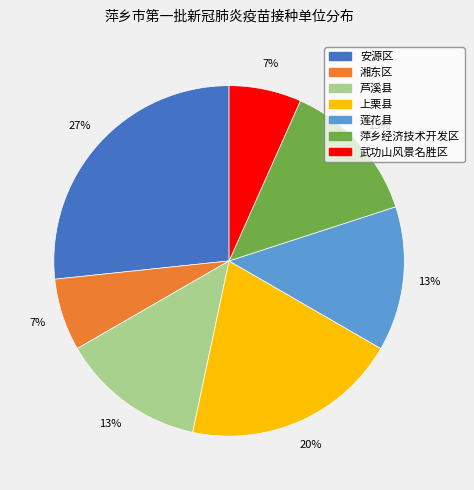

To the nearest percent, what percentage of the pie is 萍乡经济技术开发区?

13%